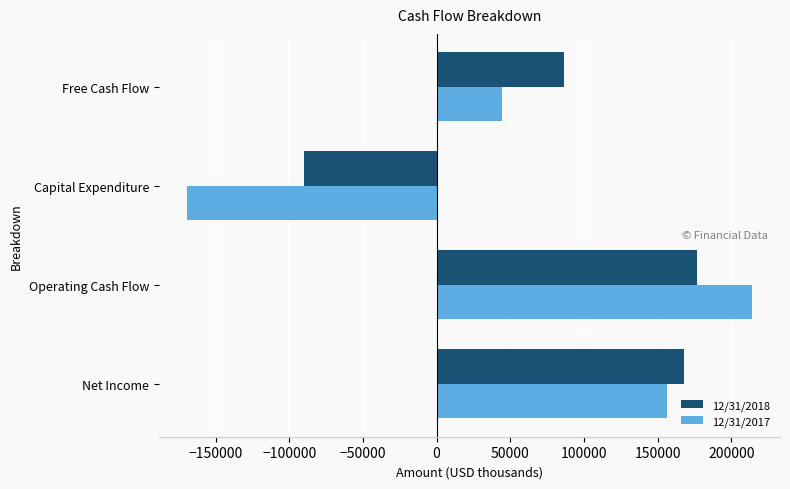

The value of 12/31/2018 at Free Cash Flow is 141412. True or false?

False